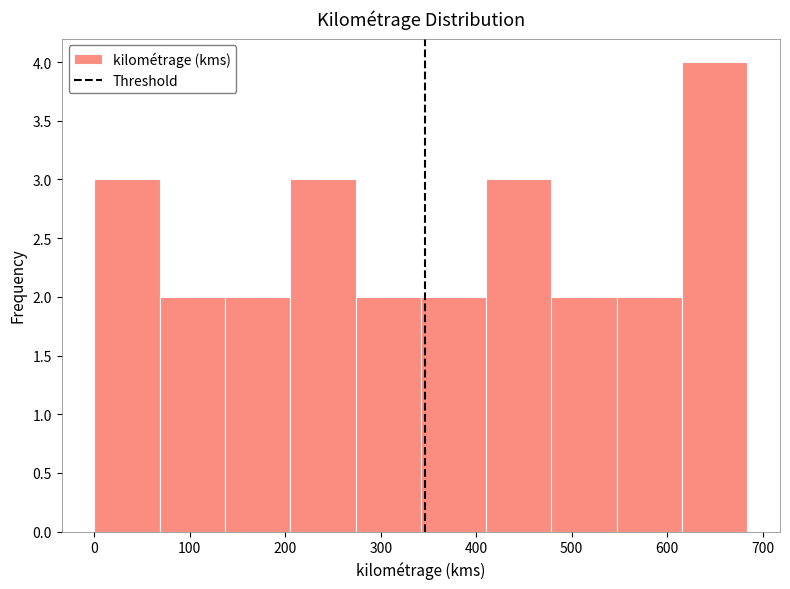

How tall is the bar that spans 210 to 270 on the x-axis? Neither the bar edges nor the heights are printed on the chart, so give them approximately, as read against the axes.

3